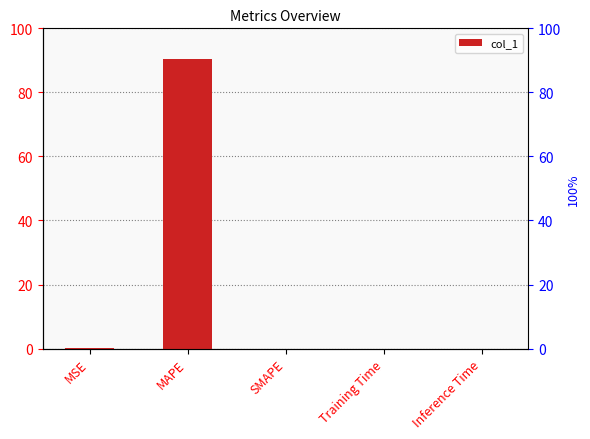

Which category has the lowest value across all series?

SMAPE